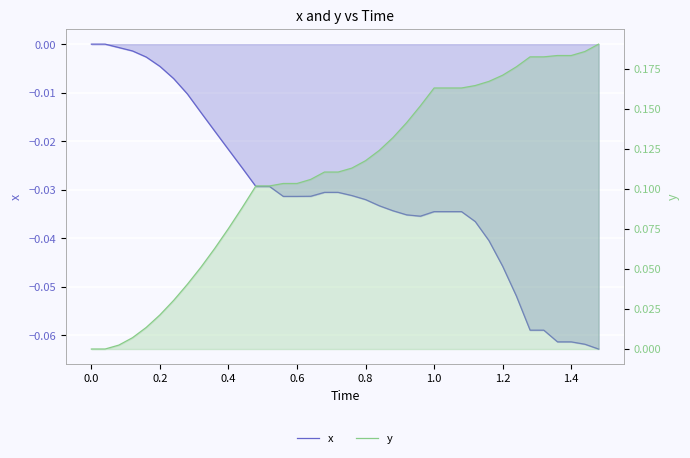

Does the chart display data point markers on the line(s)?

No